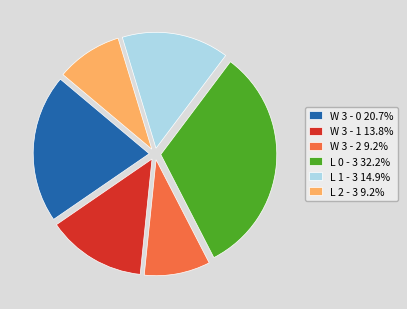

Is there any slice that represents more than half of the pie?

No